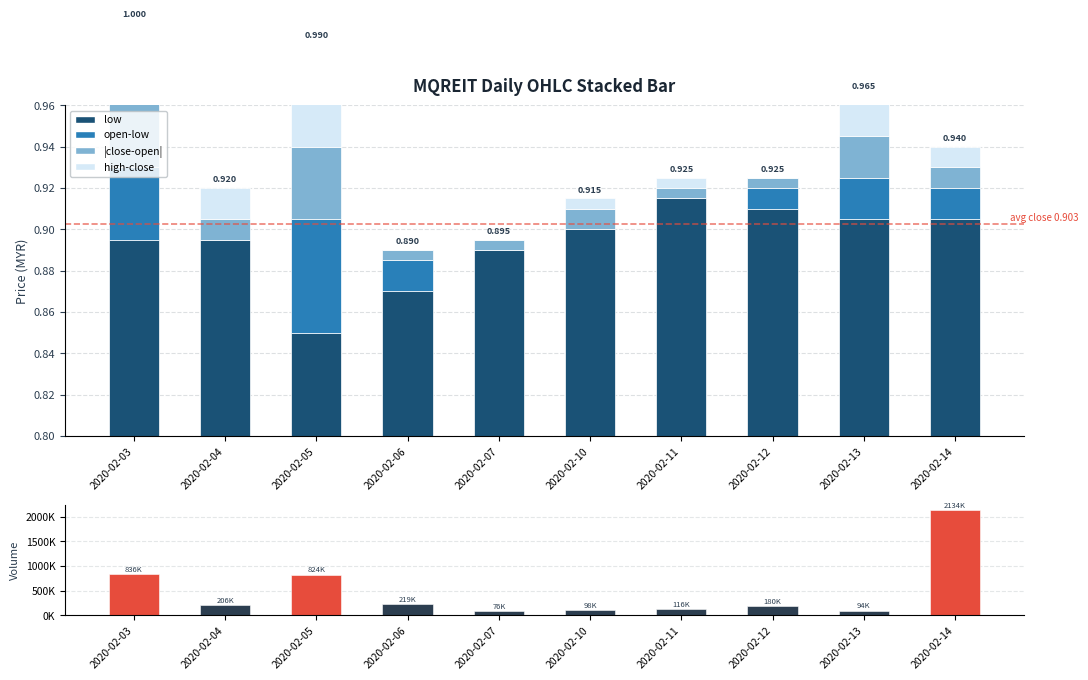

Is it true that low equals 0.9 at 2020-02-03?

True